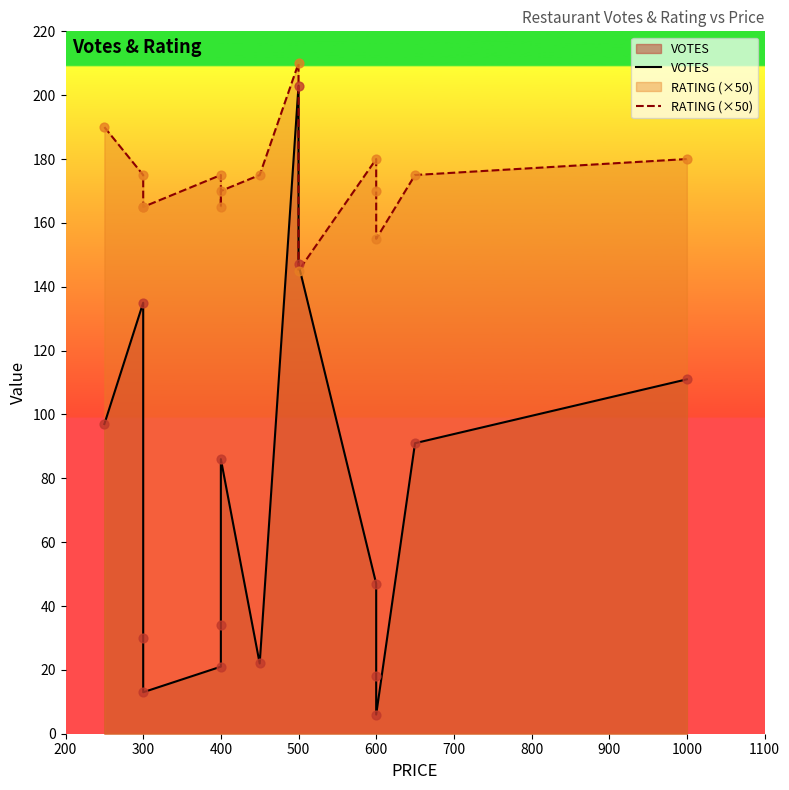

Which series reaches the maximum Y coordinate?

RATING (×50)